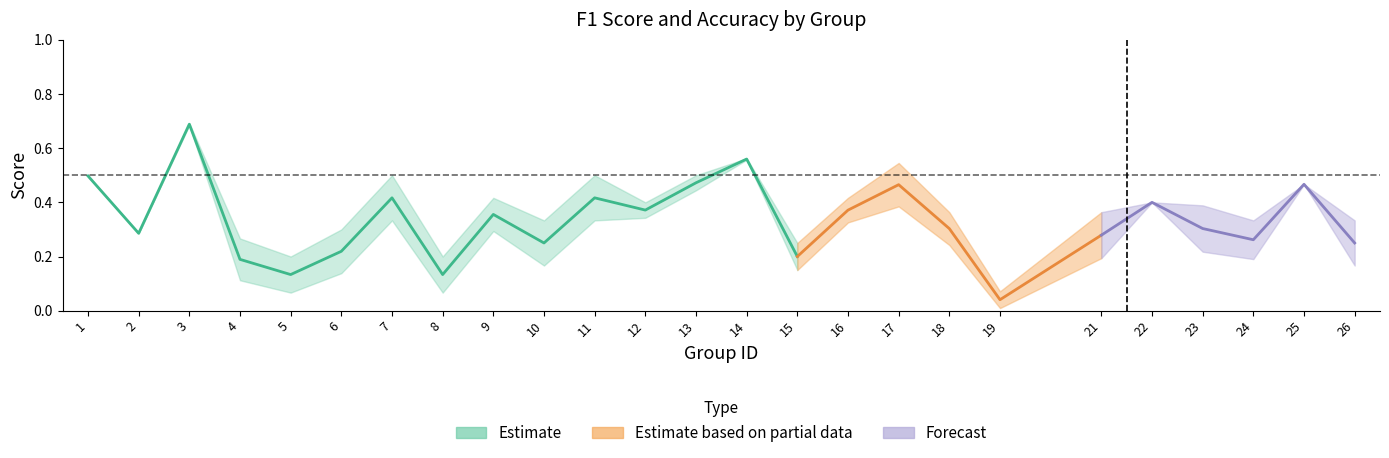

Reading left to right, extract all data points from this chart.

f1: 1=0.5	2=0.3	3=0.7	4=0.1	5=0.1	6=0.1	7=0.3	8=0.1	9=0.3	10=0.2	11=0.5	12=0.3	13=0.4	14=0.6	15=0.2	16=0.3	17=0.4	18=0.2	19=0.0	21=0.2	22=0.4	23=0.2	24=0.2	25=0.5	26=0.2
accuracy: 1=0.5	2=0.3	3=0.7	4=0.3	5=0.2	6=0.3	7=0.5	8=0.2	9=0.4	10=0.3	11=0.3	12=0.4	13=0.5	14=0.6	15=0.2	16=0.4	17=0.5	18=0.4	19=0.1	21=0.4	22=0.4	23=0.4	24=0.3	25=0.5	26=0.3